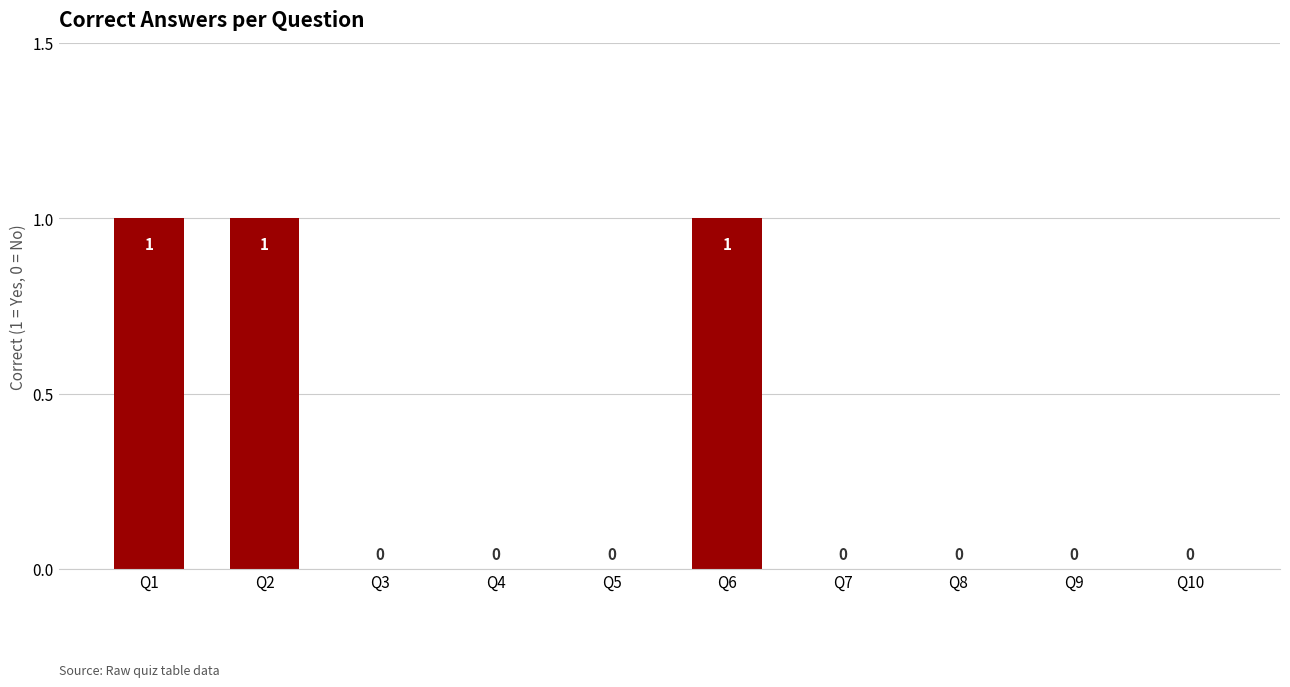

Reading left to right, what are all the values shown in this chart?

Q1=1	Q2=1	Q3=0	Q4=0	Q5=0	Q6=1	Q7=0	Q8=0	Q9=0	Q10=0